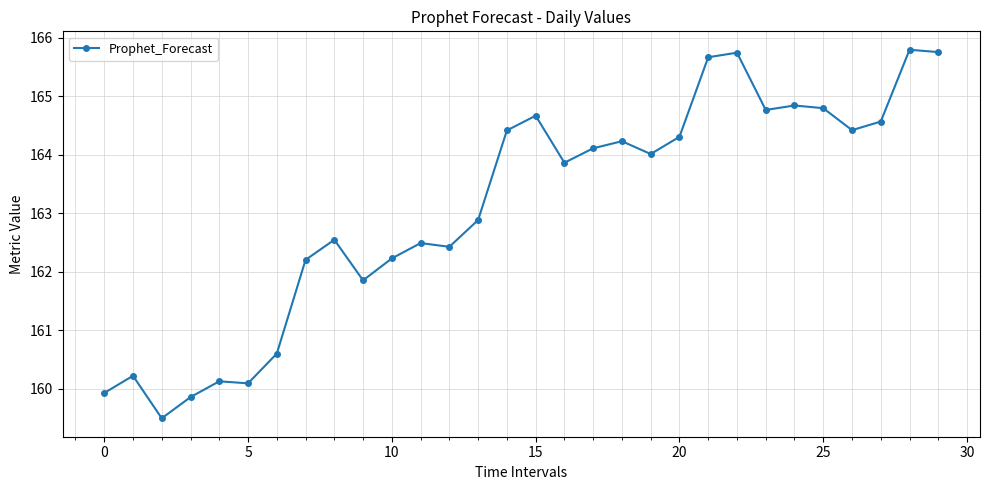

What is the greatest value displayed?

165.8